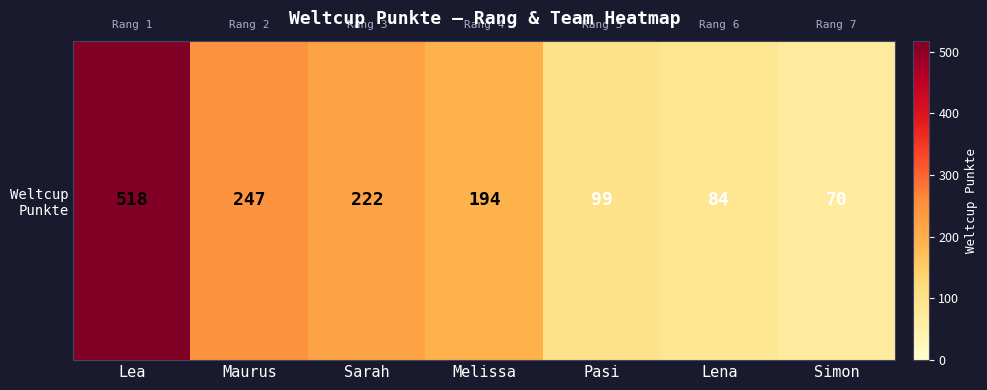

List the labels in order of value, smallest first.

Simon, Lena, Pasi, Melissa, Sarah, Maurus, Lea